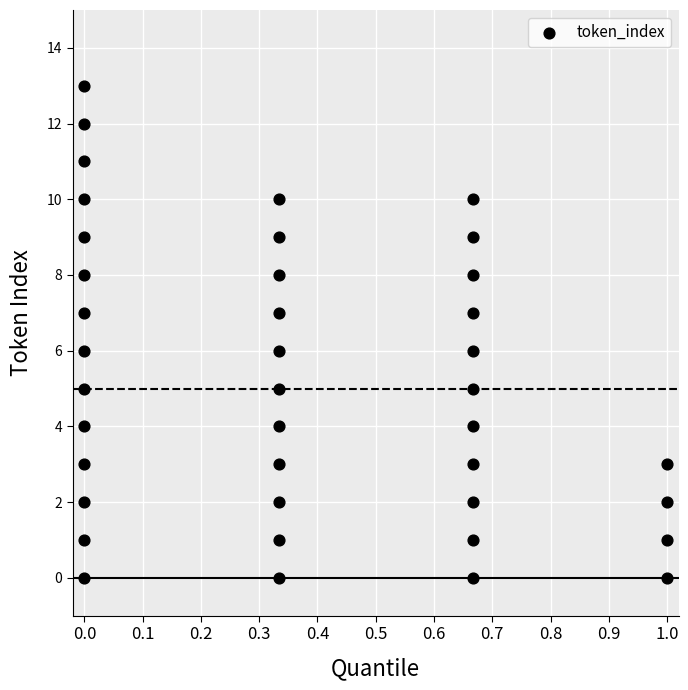

What is the range of Y values (max minus min)?

13